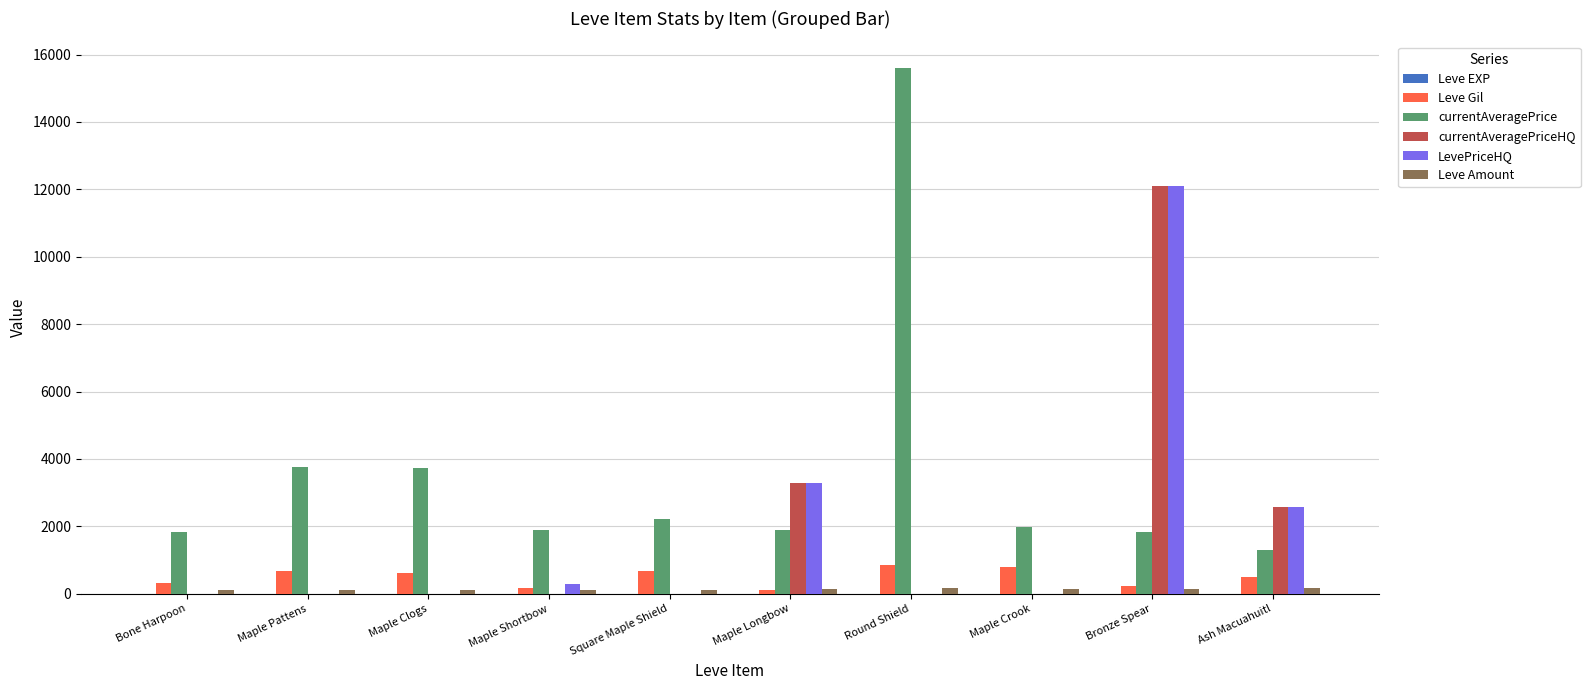

What is the highest value of the LevePriceHQ series?

12102